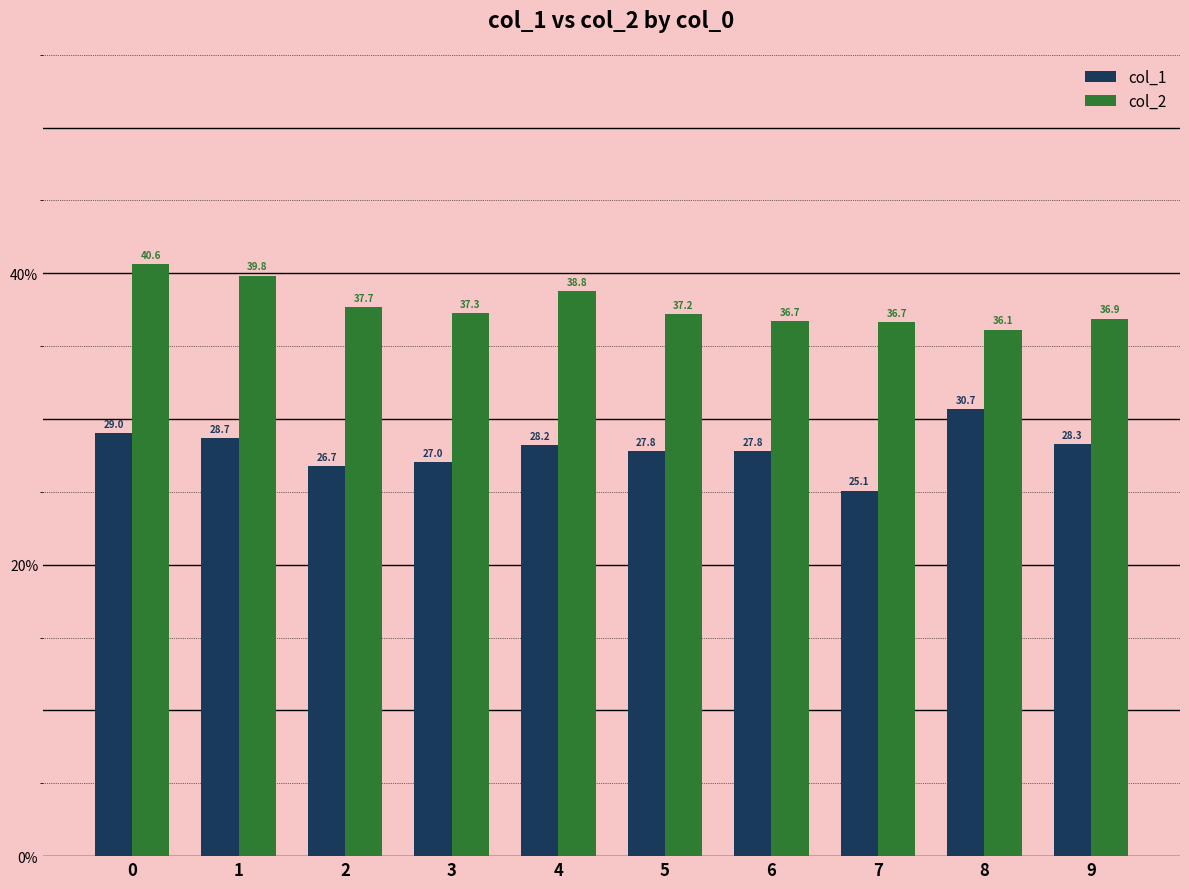

At which label is col_1 closest to 27?

3